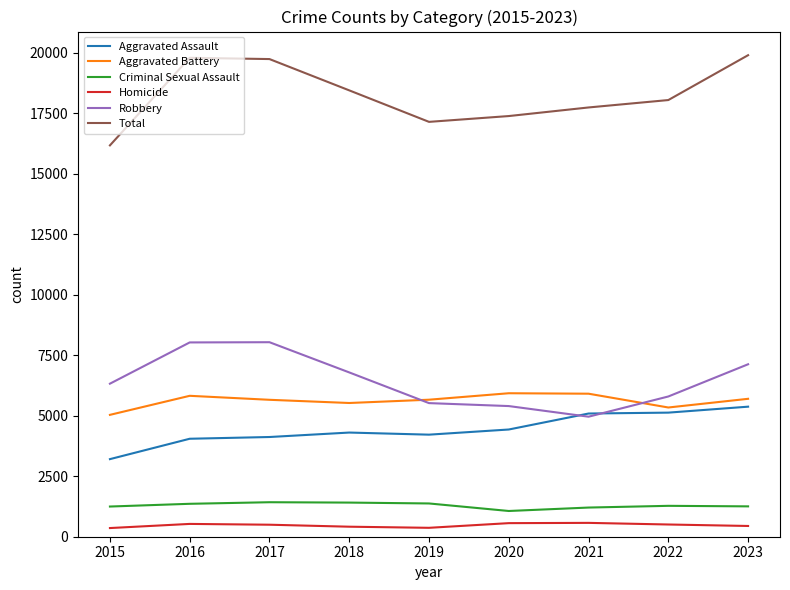

True or false: Robbery has a value of 6787 at 2018.

True